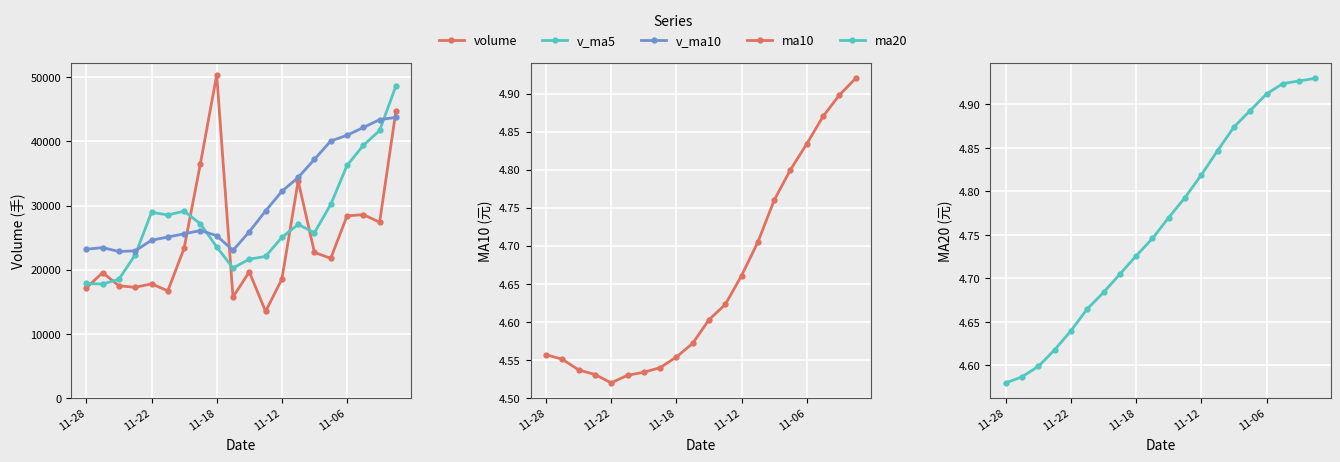

Reading left to right, what are all the values shown in this chart?

volume: 17181.2	19557.2	17502.0	17265.2	17801.0	16718.3	23354.2	36530.2	50358.5	15742.5	19679.0	13511.0	18536.5	33845.0	22696.0	21784.1	28408.0	28586.0	27410.0	44752.0
v_ma5: 17861.3	17768.7	18528.2	22333.8	28952.4	28540.7	29132.9	27164.2	23565.5	20262.8	21653.5	22074.5	25053.9	27063.8	25776.8	30188.0	36265.2	39381.8	41704.2	48646.4
v_ma10: 23201.0	23450.8	22846.2	22949.6	24607.6	25097.1	25603.7	26109.1	25314.7	23019.8	25920.8	29169.9	32217.9	34384.0	37211.6	40065.4	40955.4	42168.8	43394.3	43742.1
ma10: 4.6	4.6	4.5	4.5	4.5	4.5	4.5	4.5	4.6	4.6	4.6	4.6	4.7	4.7	4.8	4.8	4.8	4.9	4.9	4.9
ma20: 4.6	4.6	4.6	4.6	4.6	4.7	4.7	4.7	4.7	4.7	4.8	4.8	4.8	4.8	4.9	4.9	4.9	4.9	4.9	4.9